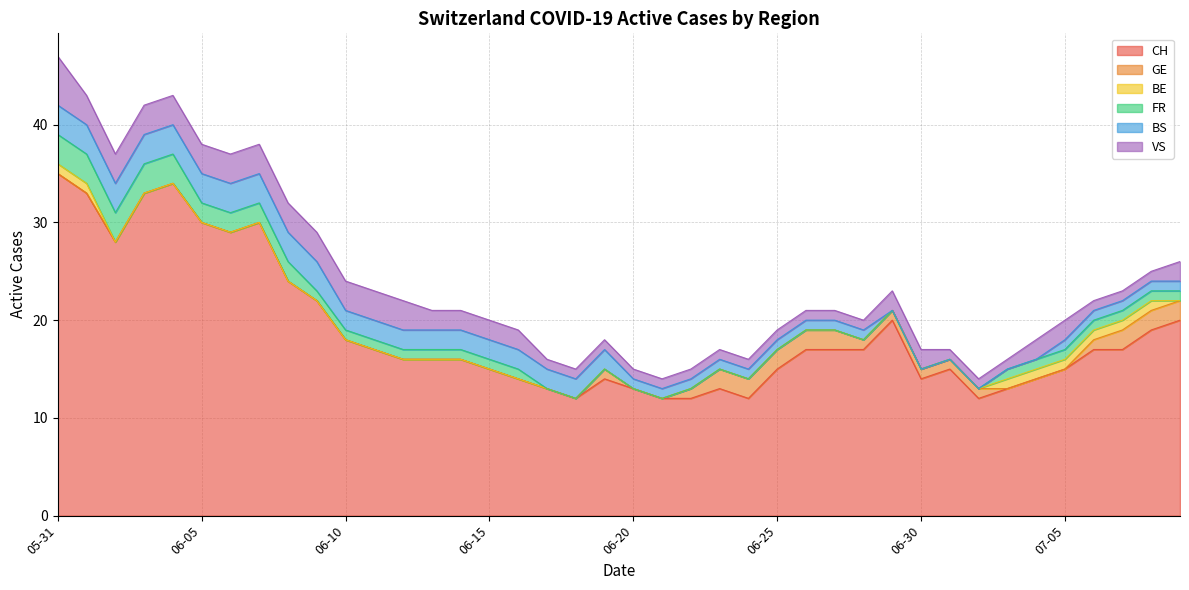

The BE series shows 0 at 2020-06-21. True or false?

True